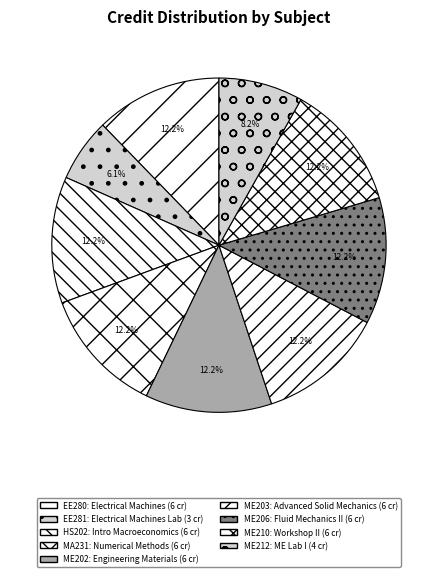

To the nearest percent, what is the combined percentage of MA231 and HS202?

24%